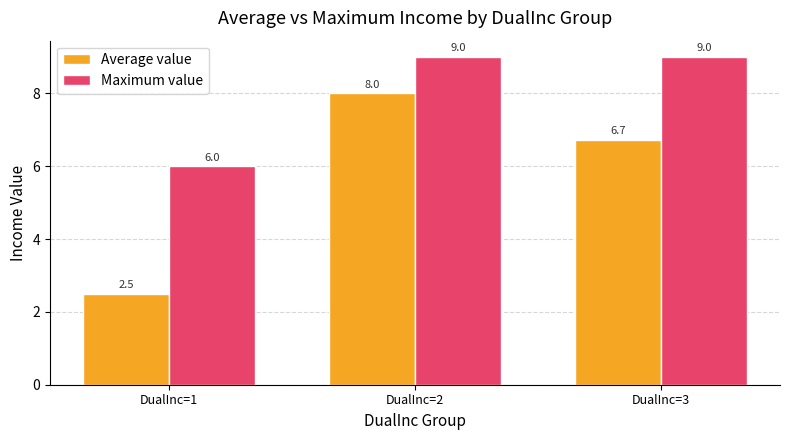

Which series has the largest total across all categories?

Maximum value